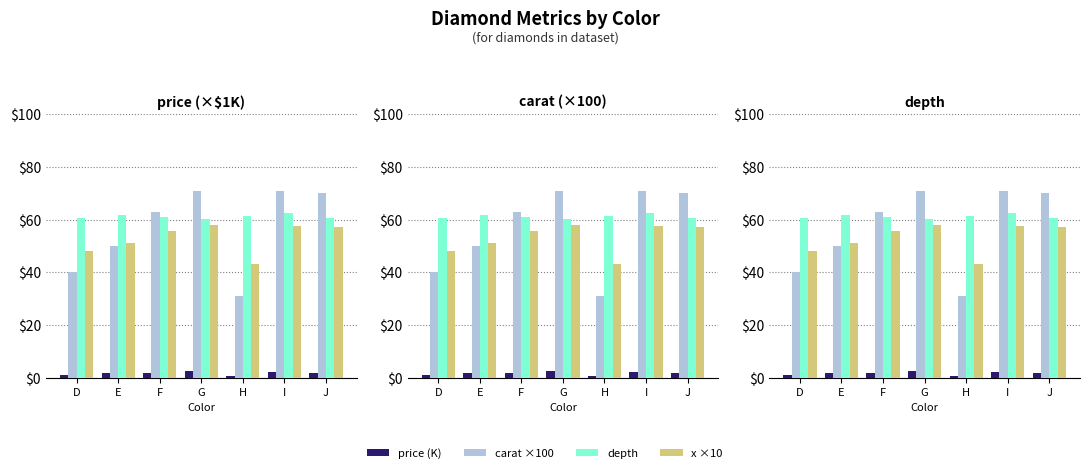

Reading left to right, what are all the values shown in this chart?

price (K): 1.1	1.7	1.7	2.7	0.7	2.2	1.8
carat ×100: 40.0	50.0	63.0	71.0	31.0	71.0	70.0
depth: 60.5	61.8	60.9	60.3	61.5	62.5	60.6
x ×10: 48.0	51.1	55.8	58.1	43.4	57.5	57.3